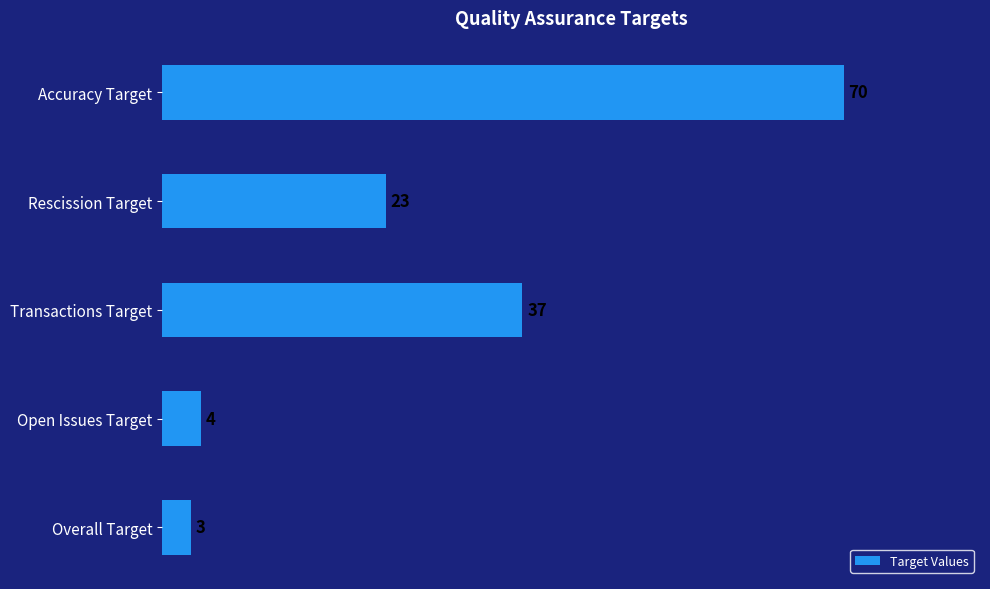

The value at Transactions Target is 37. True or false?

True